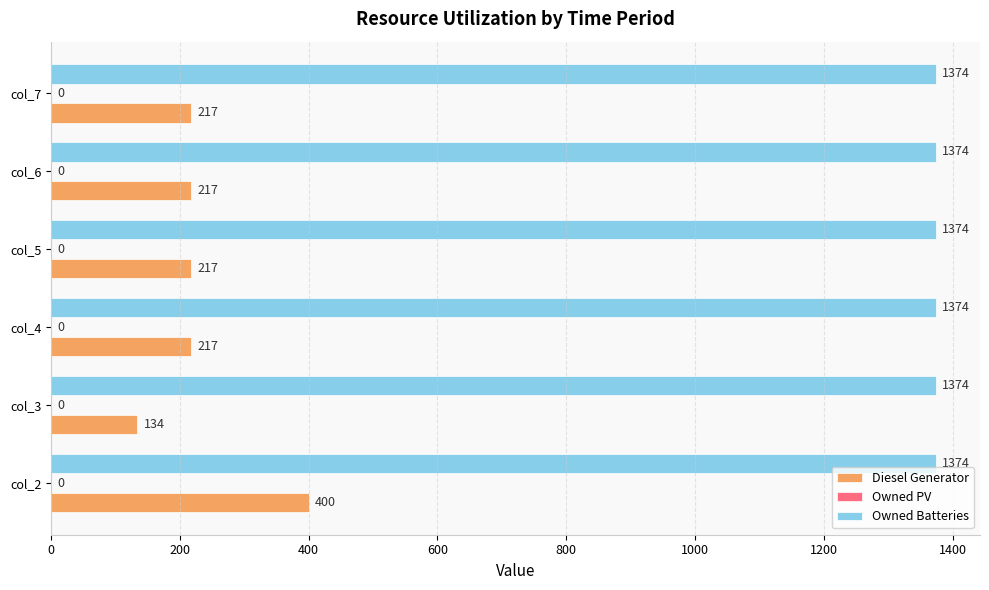

The value of Diesel Generator at col_3 is 41. True or false?

False